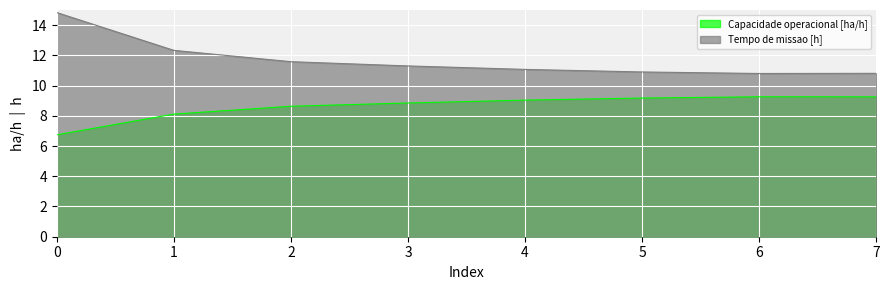

Rank the categories by Tempo de missao [h] value from lowest to highest.

6, 7, 5, 4, 3, 2, 1, 0